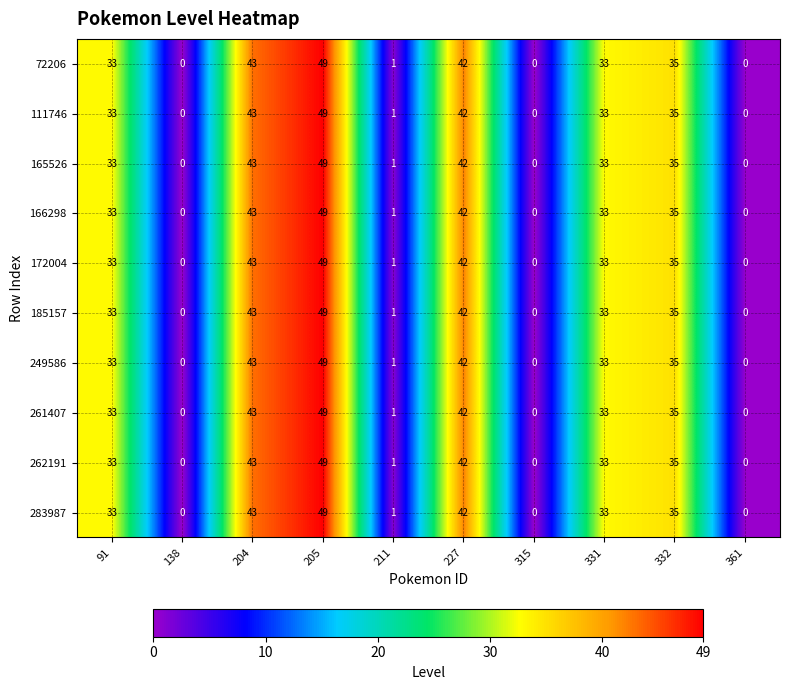

What is the difference between the second highest and minimum values in the 249586 series?

43